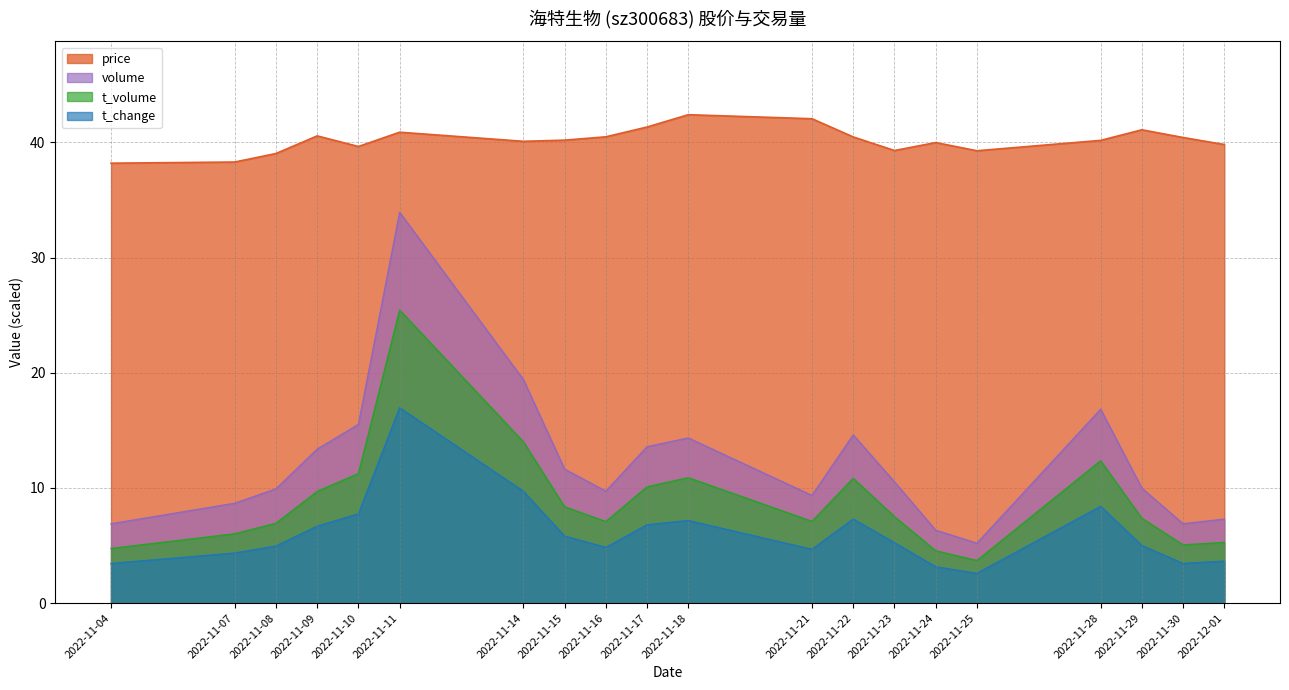

What are all the series names shown in the legend?

price, volume, t_volume, t_change